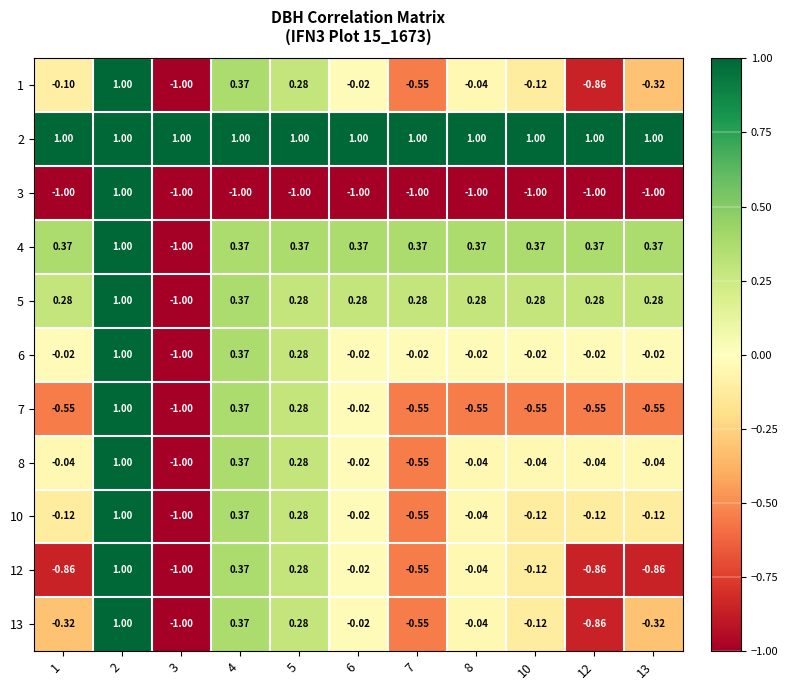

Is the value of 1 at 5 greater than the value of 2 at 5?

No